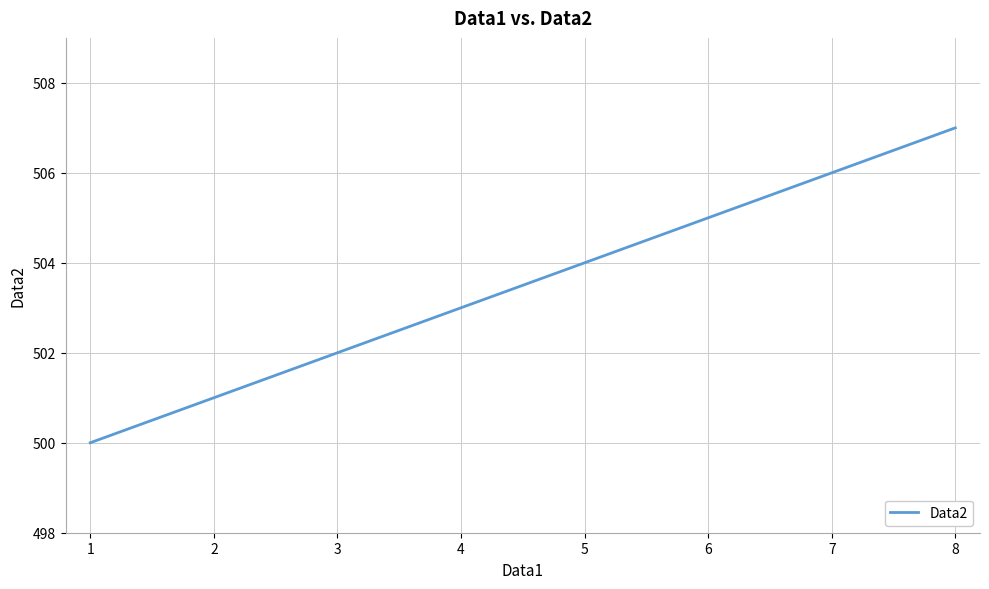

What is the sum of all values?

4028